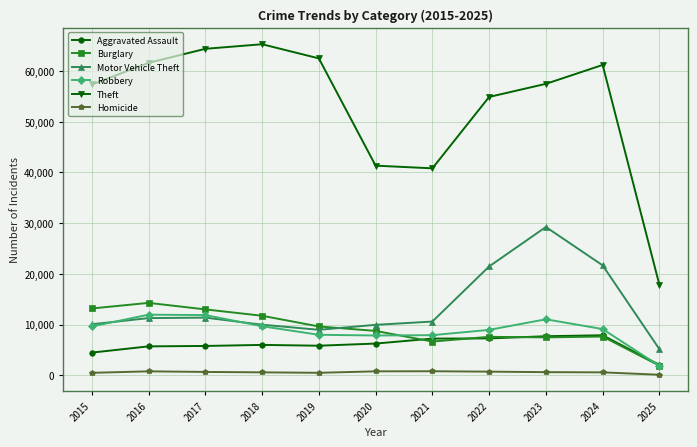

List the series in order of their peak value, highest first.

Theft, Motor Vehicle Theft, Burglary, Robbery, Aggravated Assault, Homicide